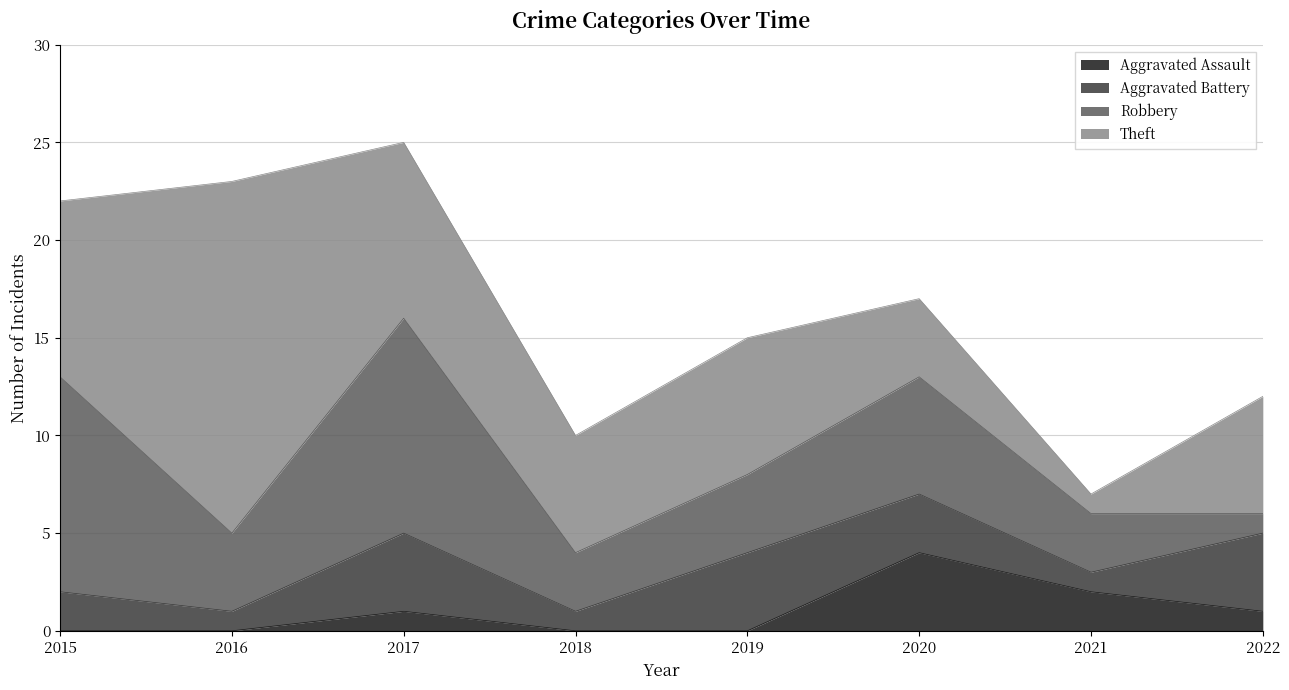

What are all the series names shown in the legend?

Aggravated Assault, Aggravated Battery, Robbery, Theft